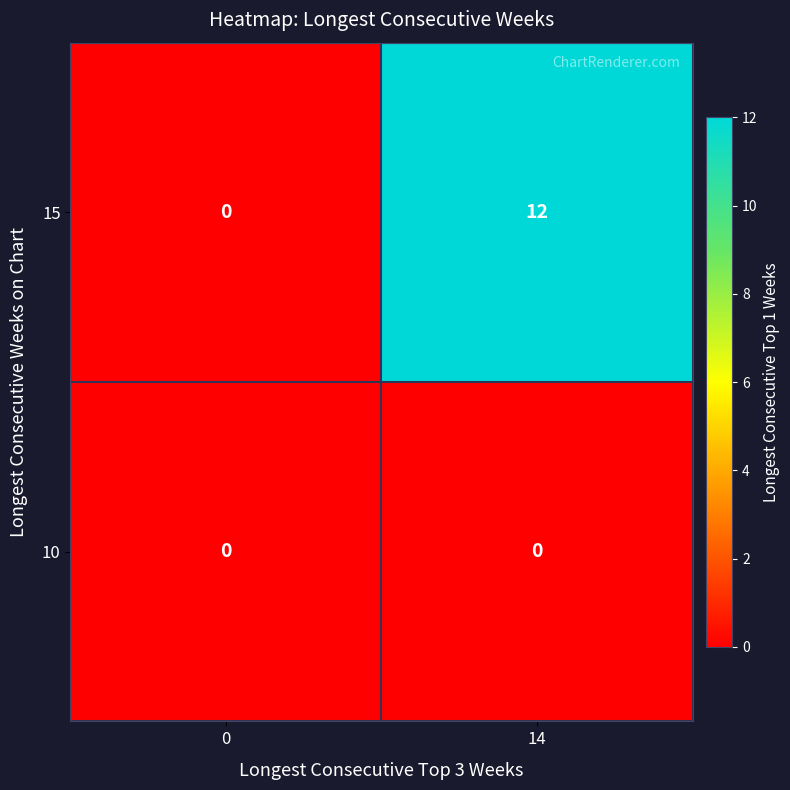

Which series has the widest spread of values?

15